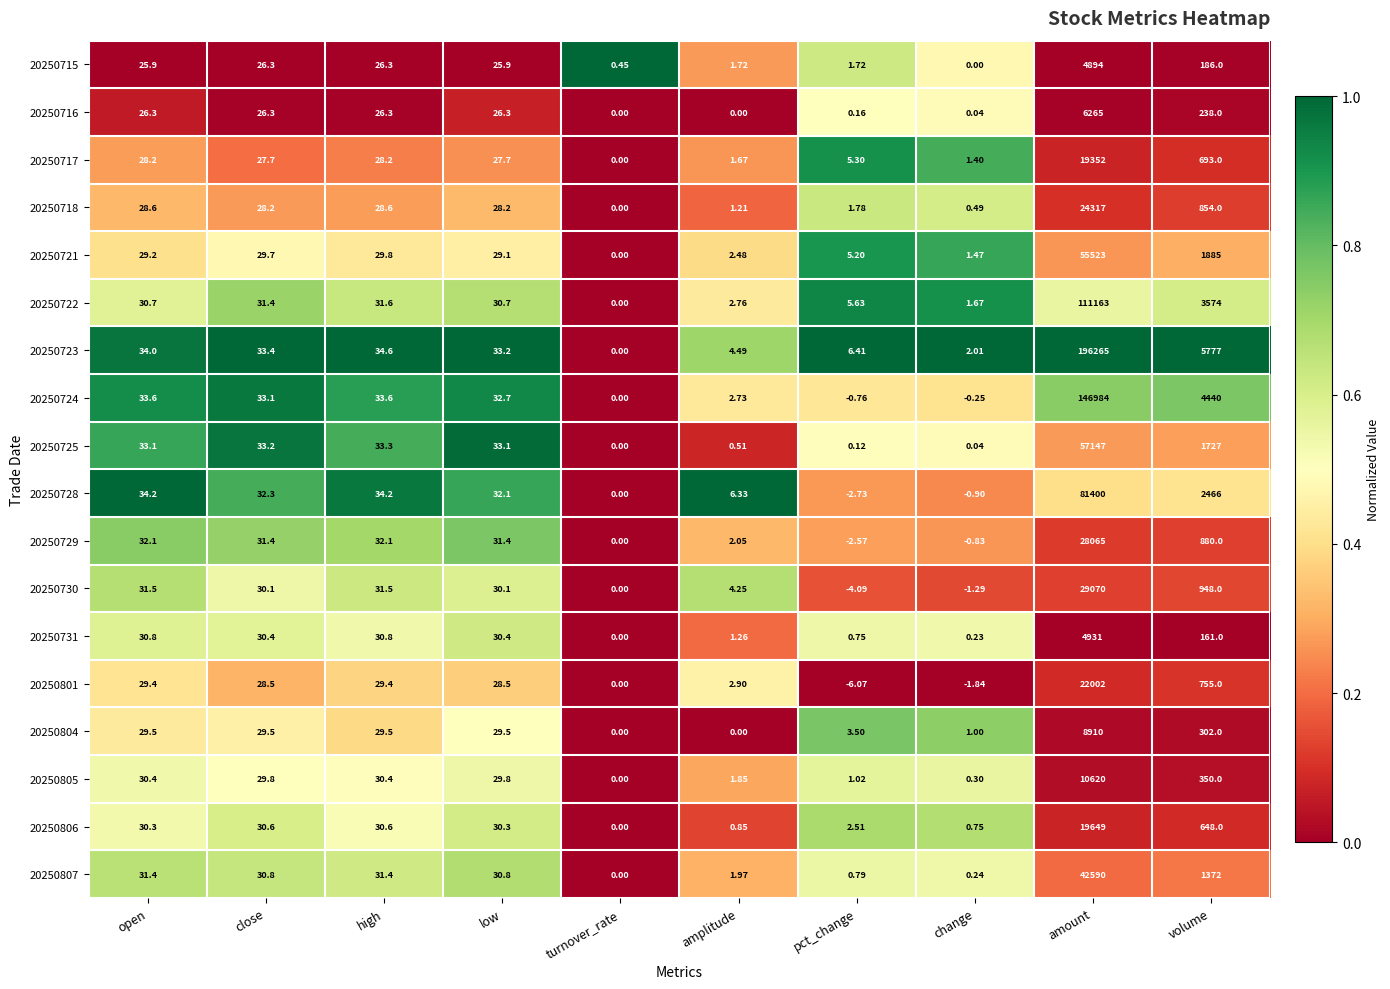

At which label does 20250718 first exceed 28?

open